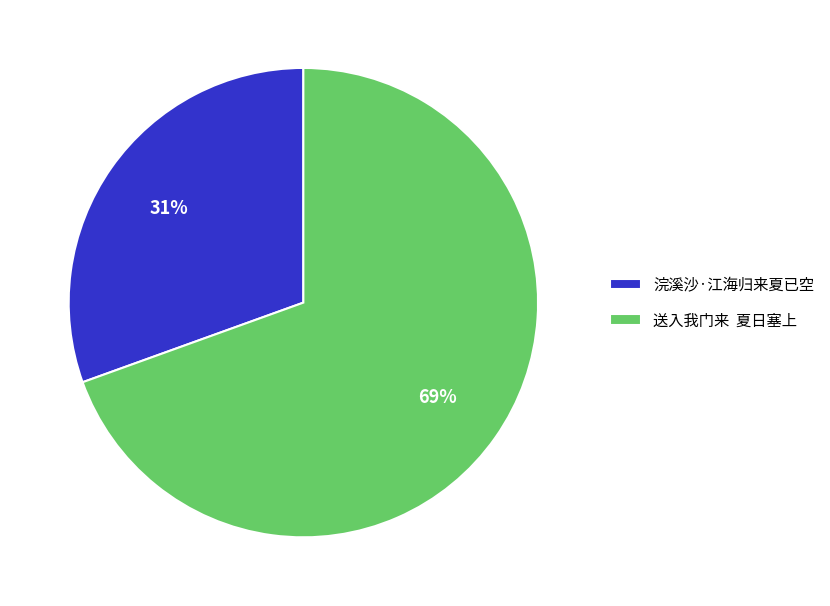

To the nearest percent, what is the average slice percentage?

50%